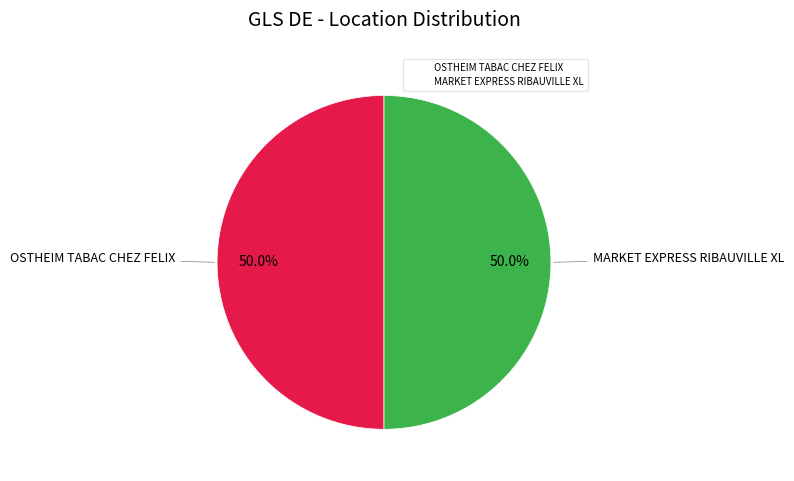

What is the ratio of the value at MARKET EXPRESS RIBAUVILLE XL to the value at OSTHEIM TABAC CHEZ FELIX?

1.0